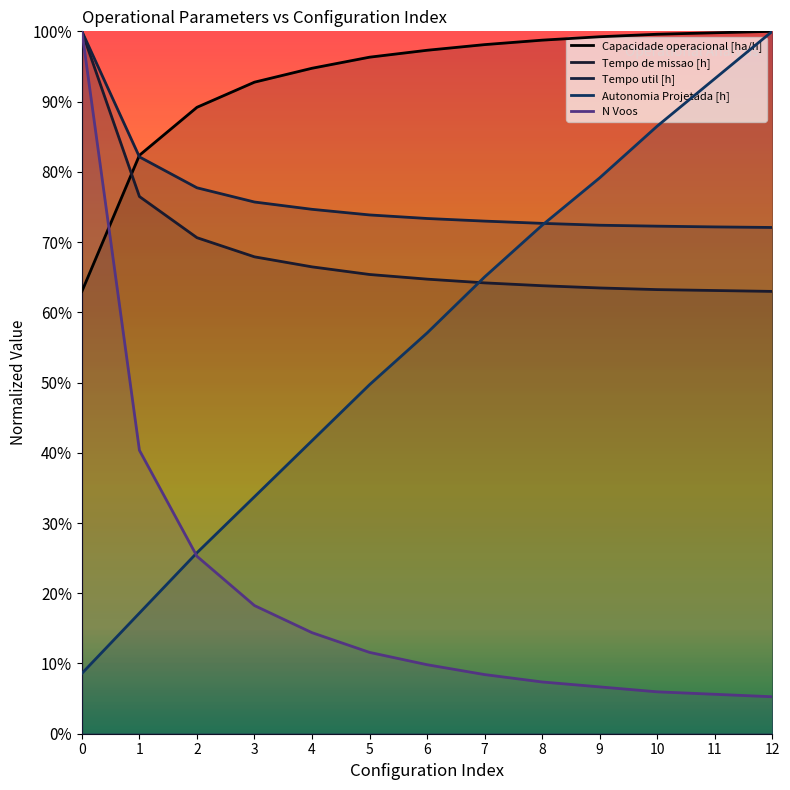

Between 4 and 6, which series saw the biggest shift?

Autonomia Projetada [h]